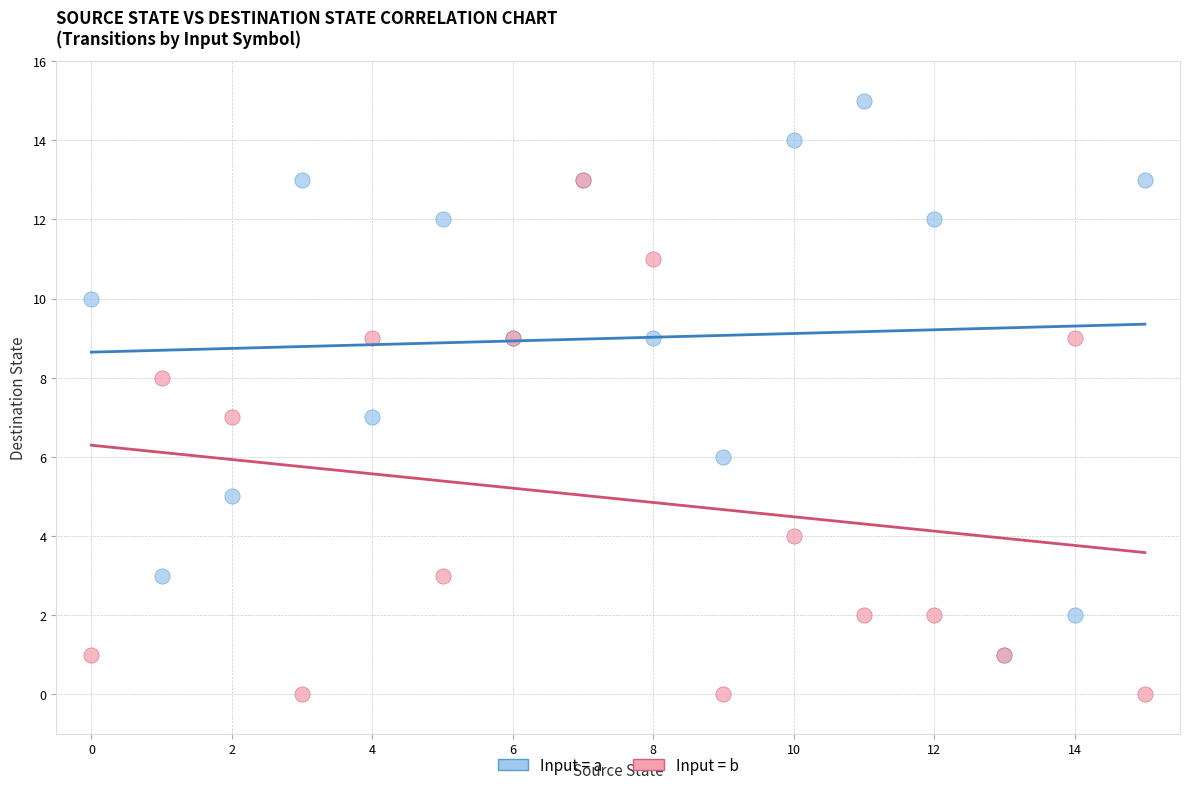

Which series reaches the maximum Y coordinate?

Input = a